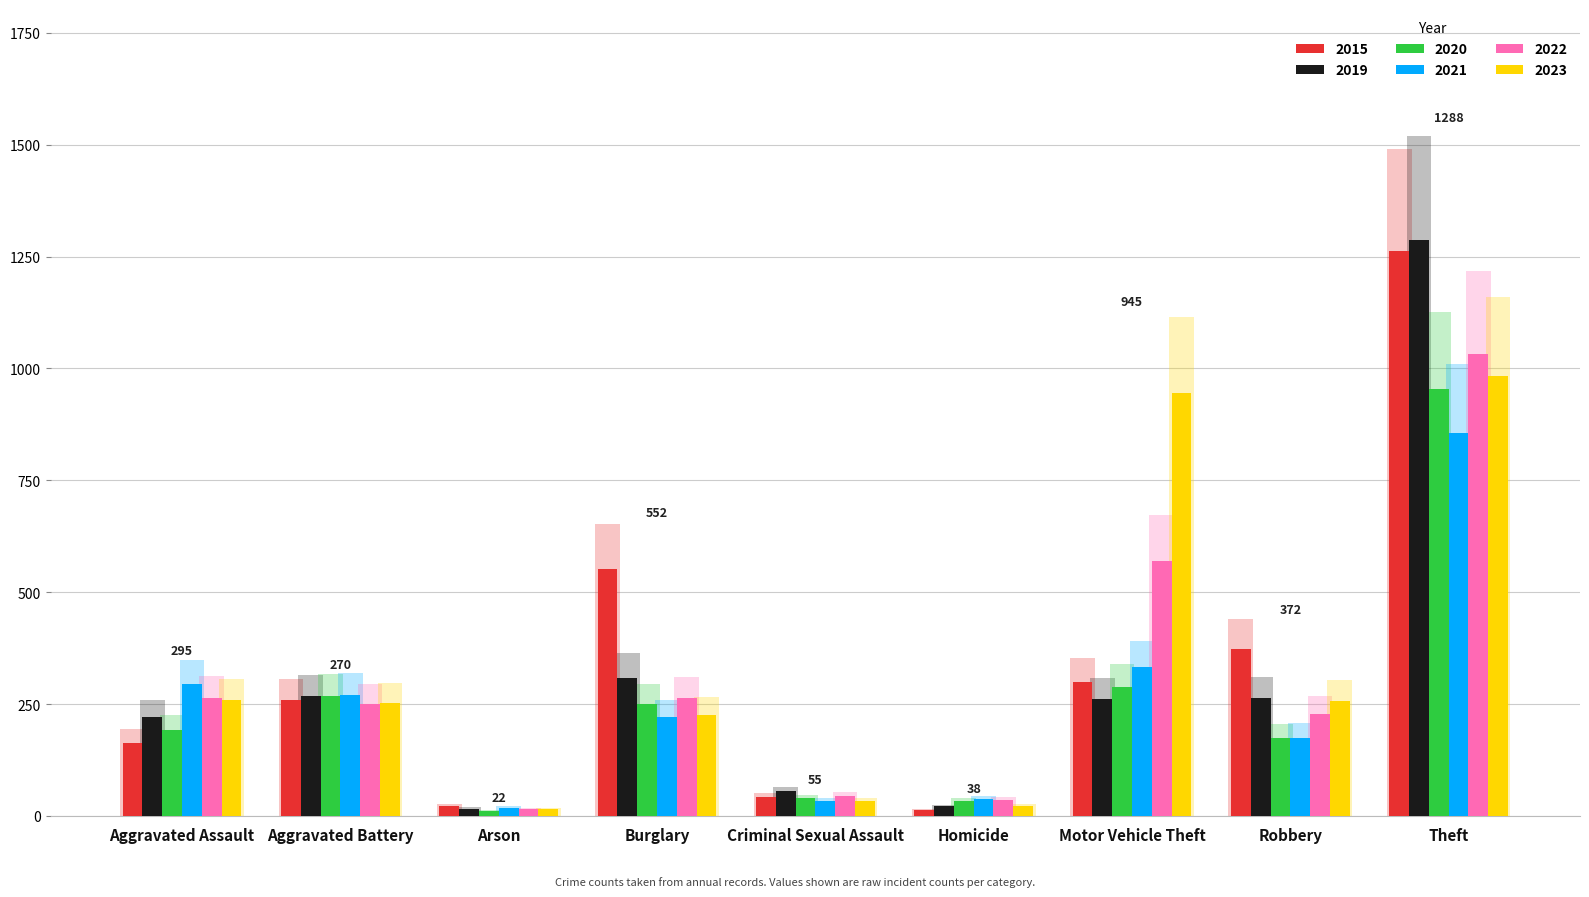

What is the difference between the 2021 values at Robbery and Motor Vehicle Theft?

185.3